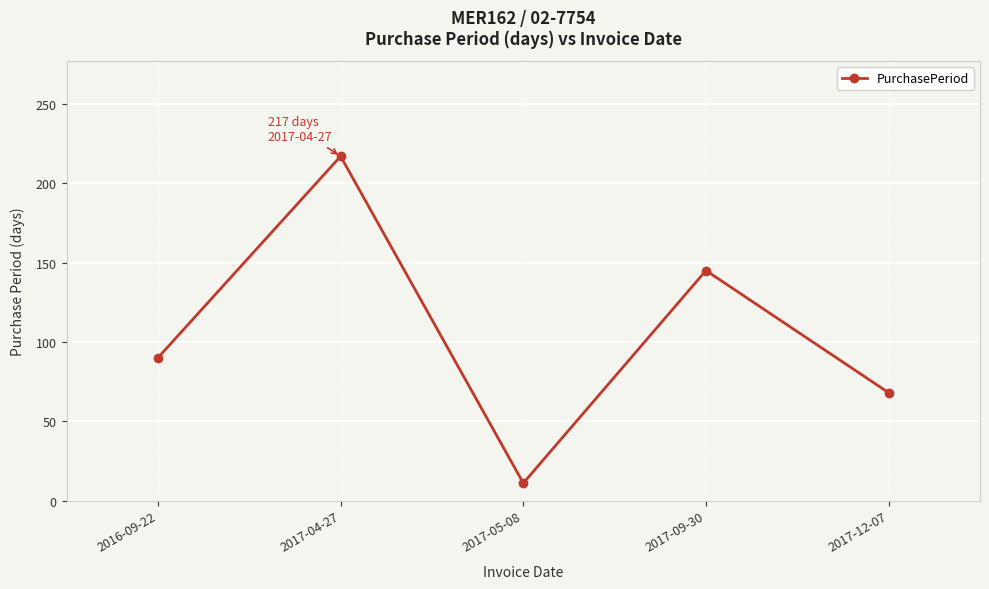

Rank the categories by value from lowest to highest.

2017-05-08, 2017-12-07, 2016-09-22, 2017-09-30, 2017-04-27